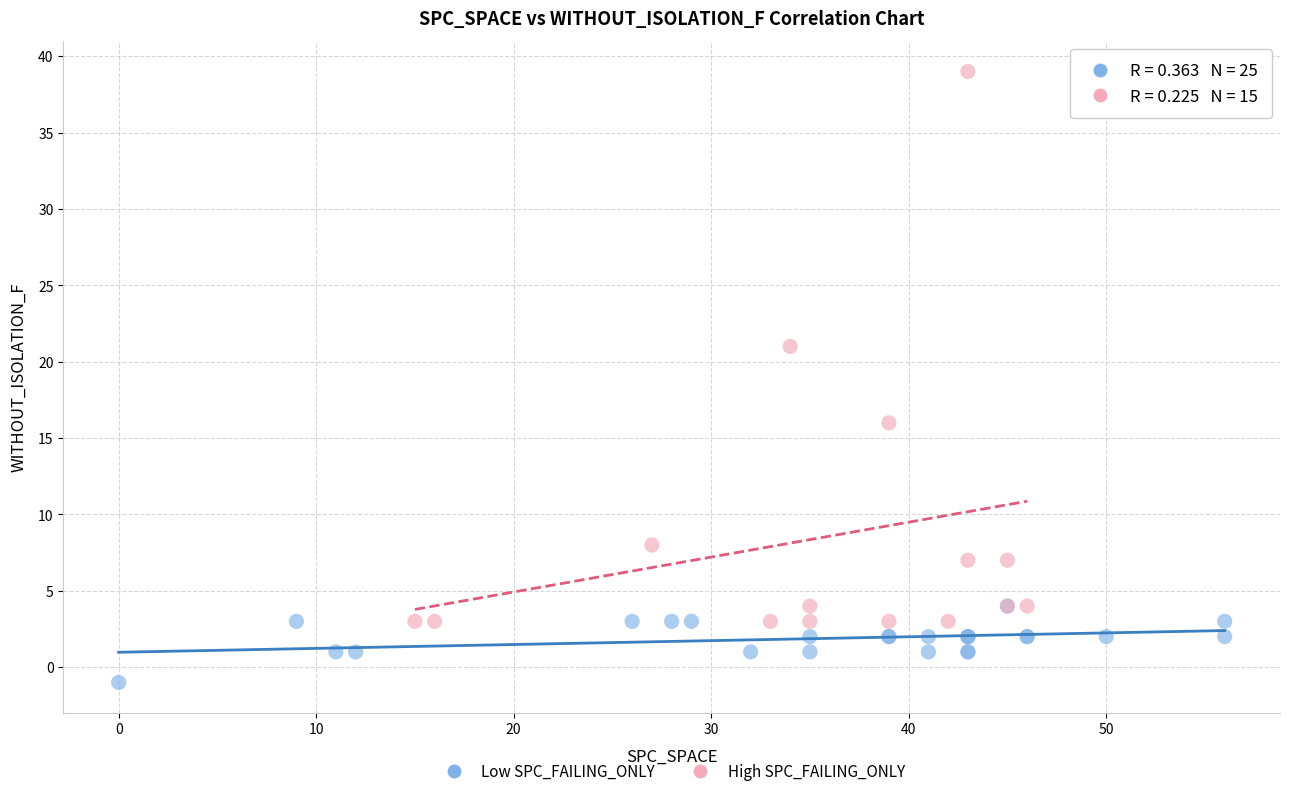

Which series reaches the minimum Y coordinate?

Low SPC_FAILING_ONLY